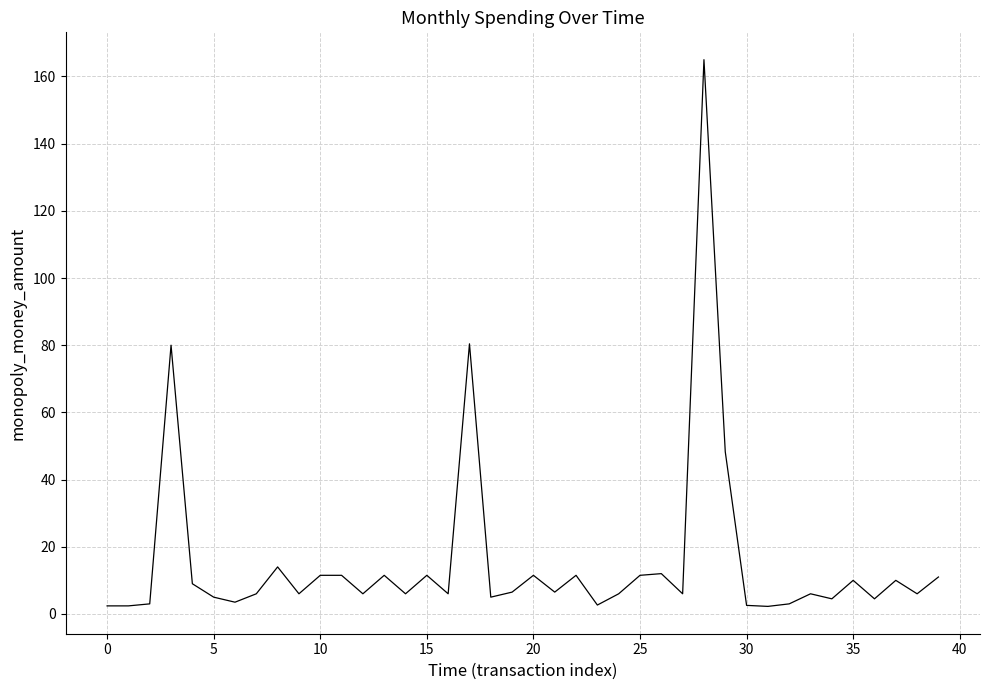

What is the greatest value displayed?

165.0